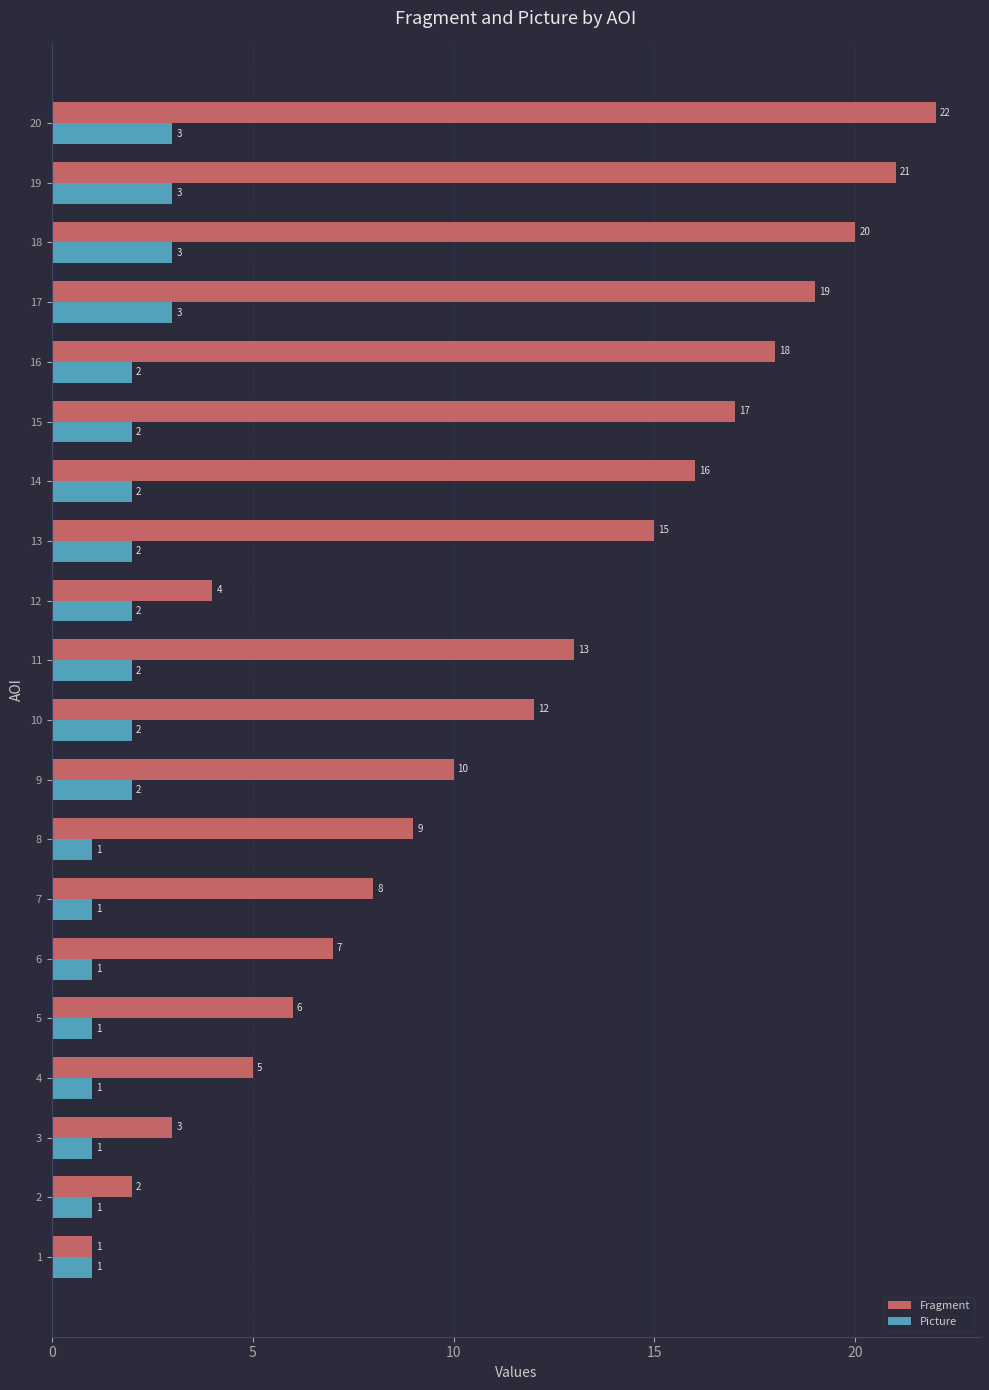

Which series has the largest total across all categories?

Fragment